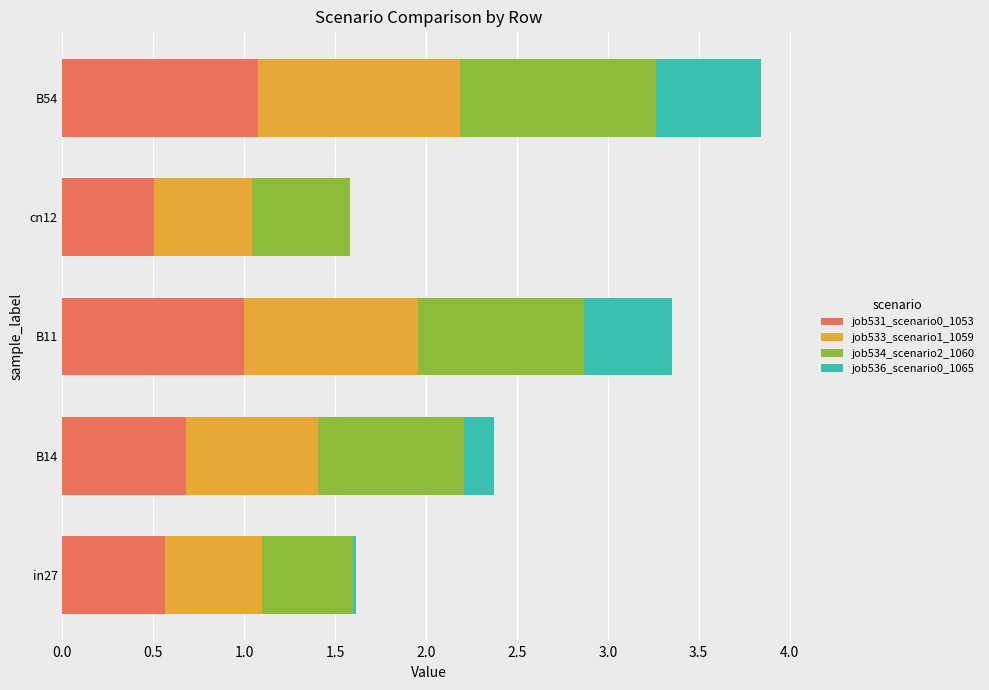

At which category is the sum across all series the highest?

B54